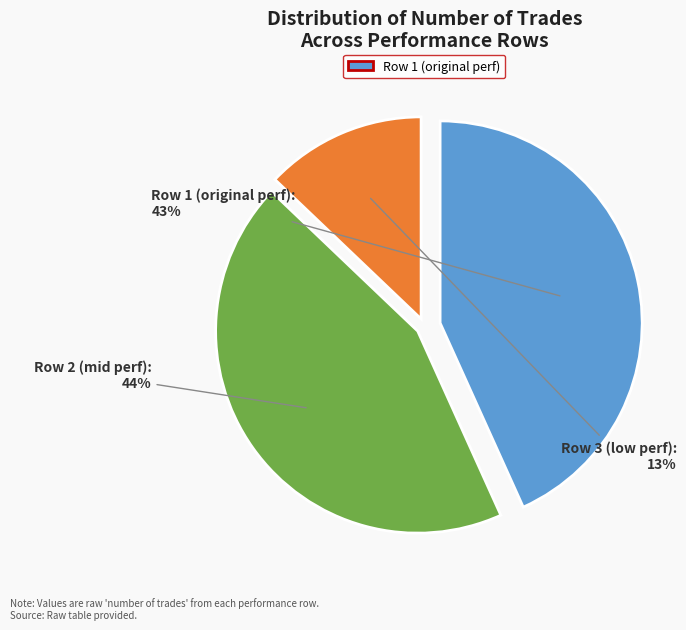

Which slice is the largest?

Row 2 (mid perf)